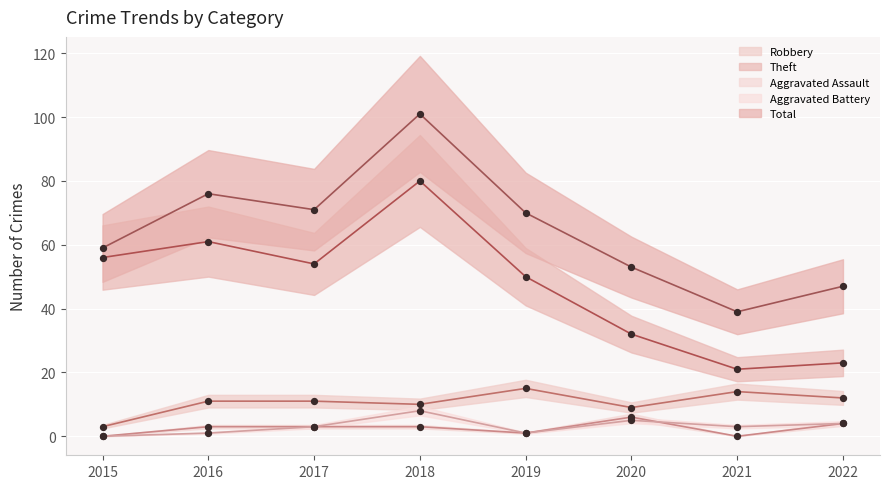

At which category is the sum across all series the highest?

2018